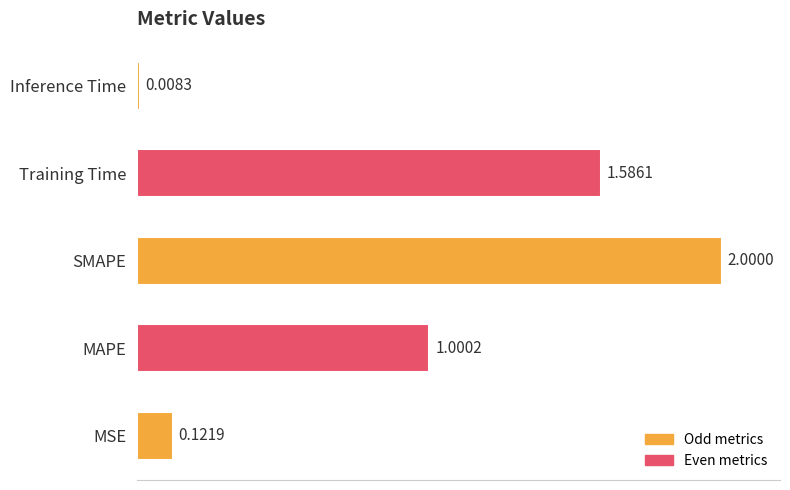

Rank the categories by value from lowest to highest.

Inference Time, MSE, MAPE, Training Time, SMAPE